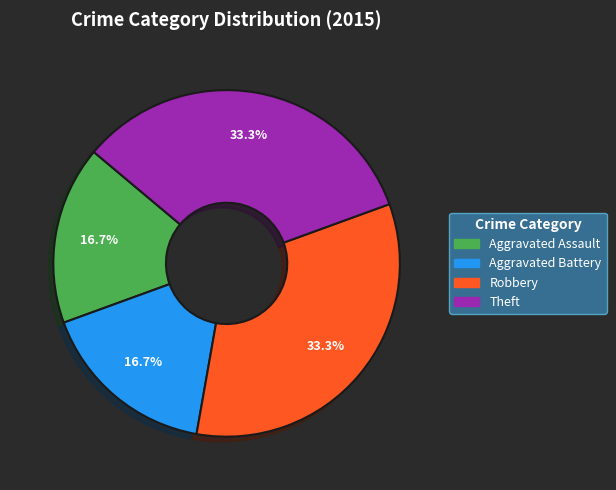

How much of the chart is everything except Robbery?

66.7%